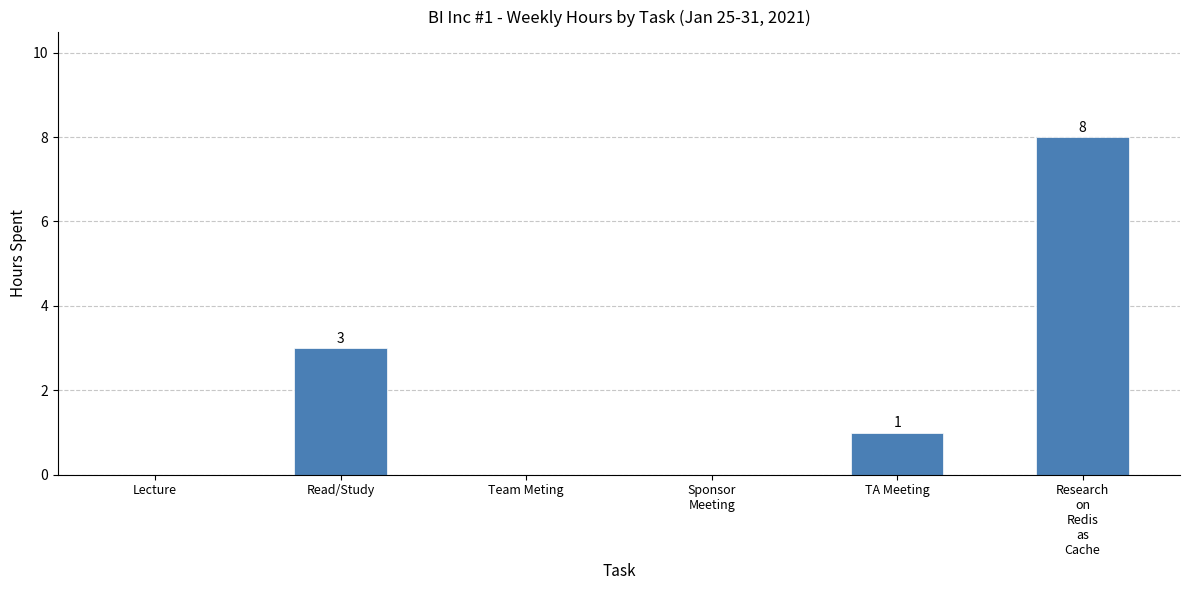

Count the number of data series in this chart.

1